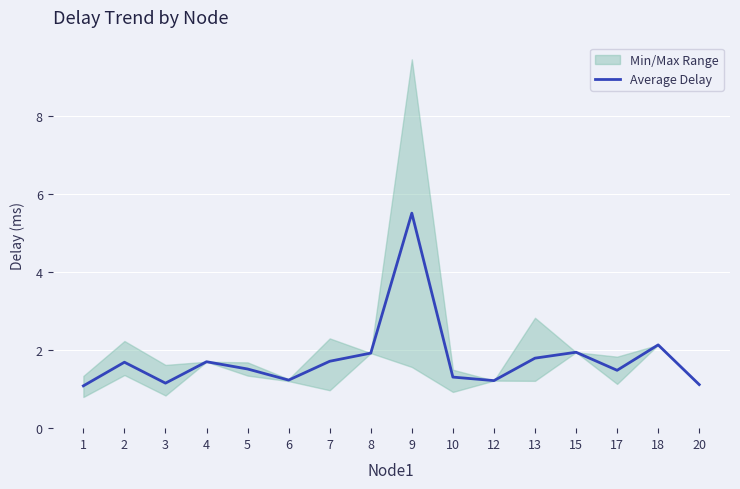

True or false: the data shows 1.3 at 10.

True